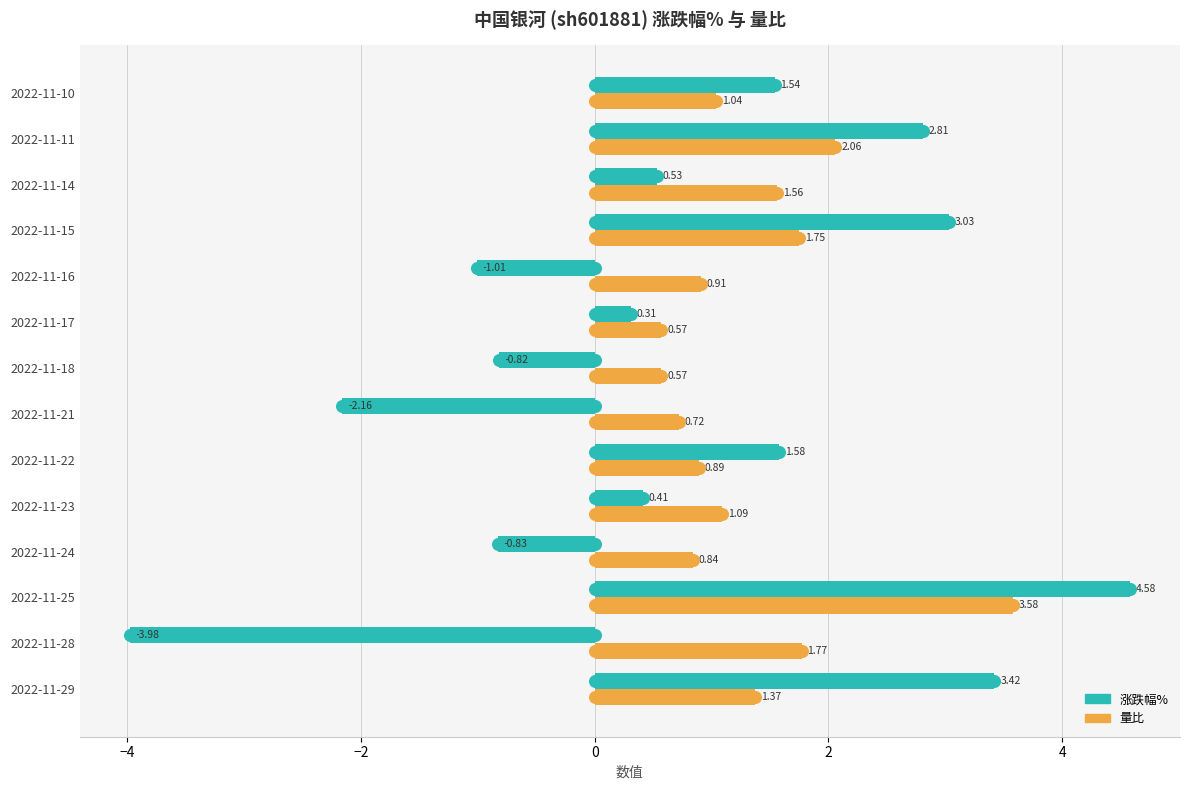

Which series has the largest Y range (max minus min)?

涨跌幅%